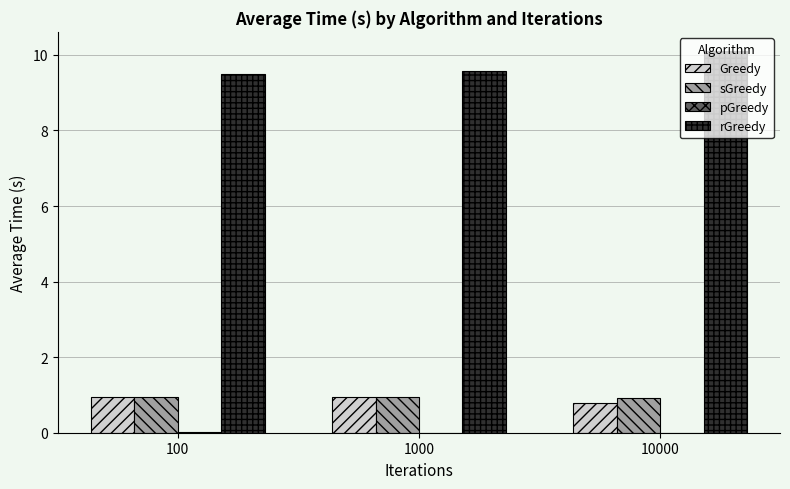

What is the total value across all series at 10000?

11.8